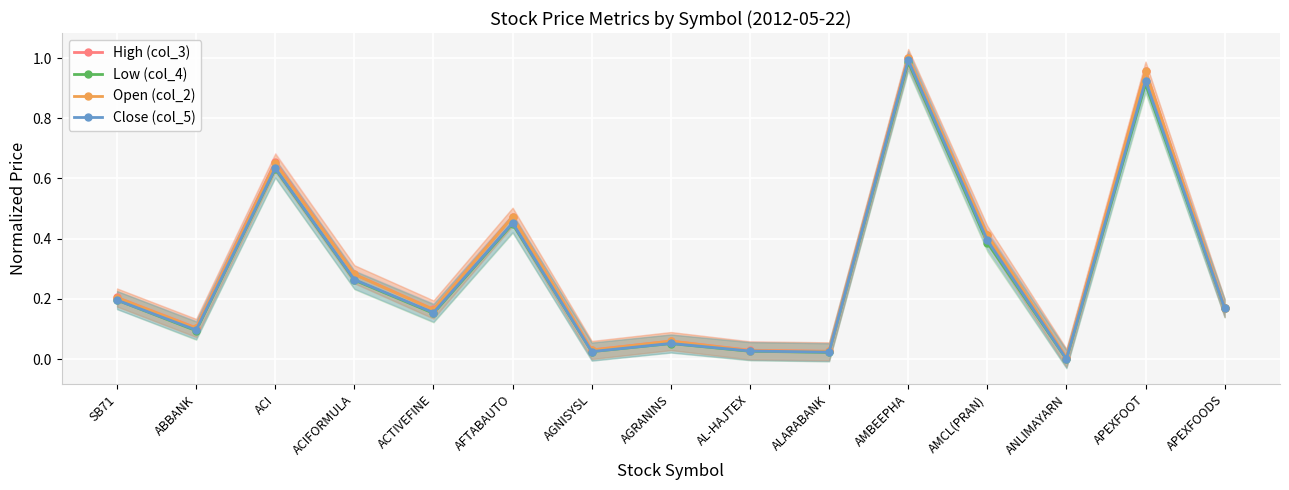

Between AMCL(PRAN) and AGRANINS, which is larger?

AMCL(PRAN)